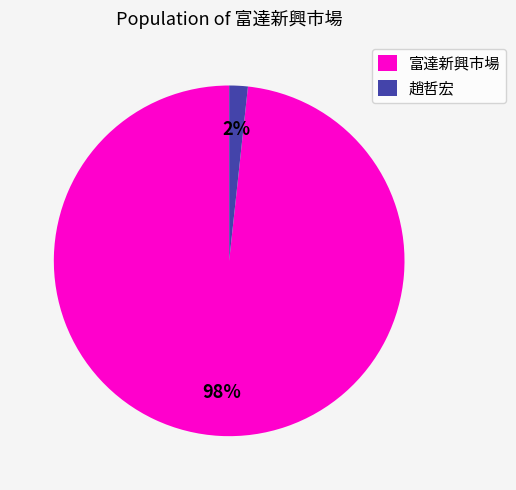

Is 趙哲宏 the majority of the pie?

No